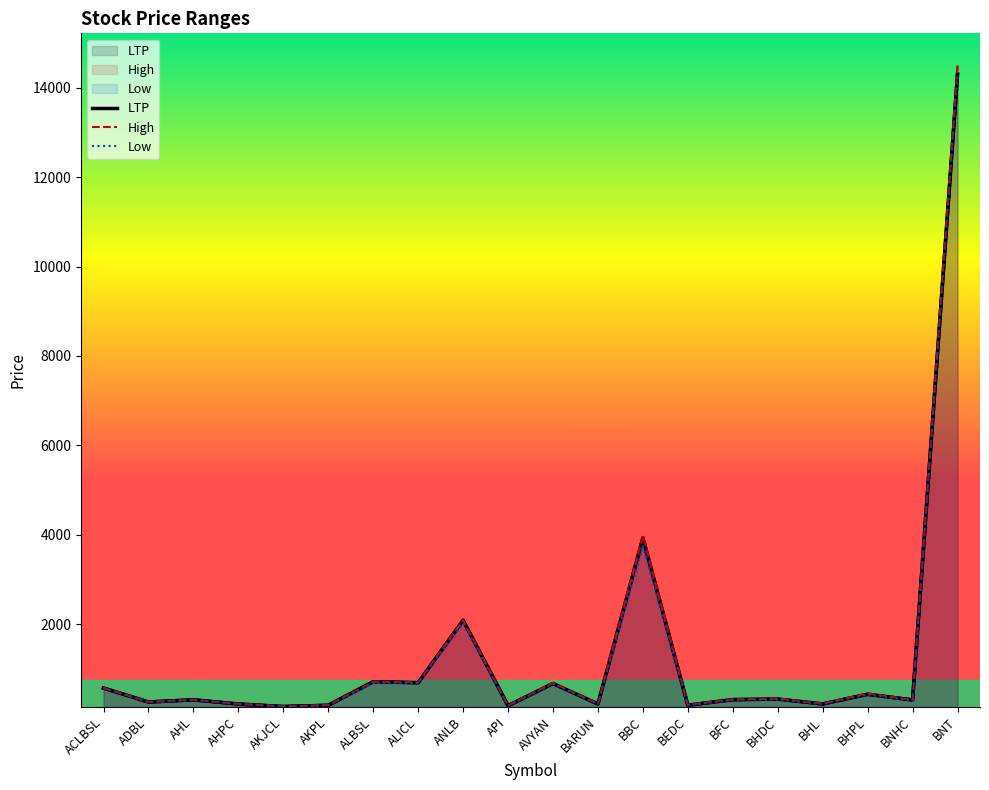

What is the smallest value displayed?

160.9